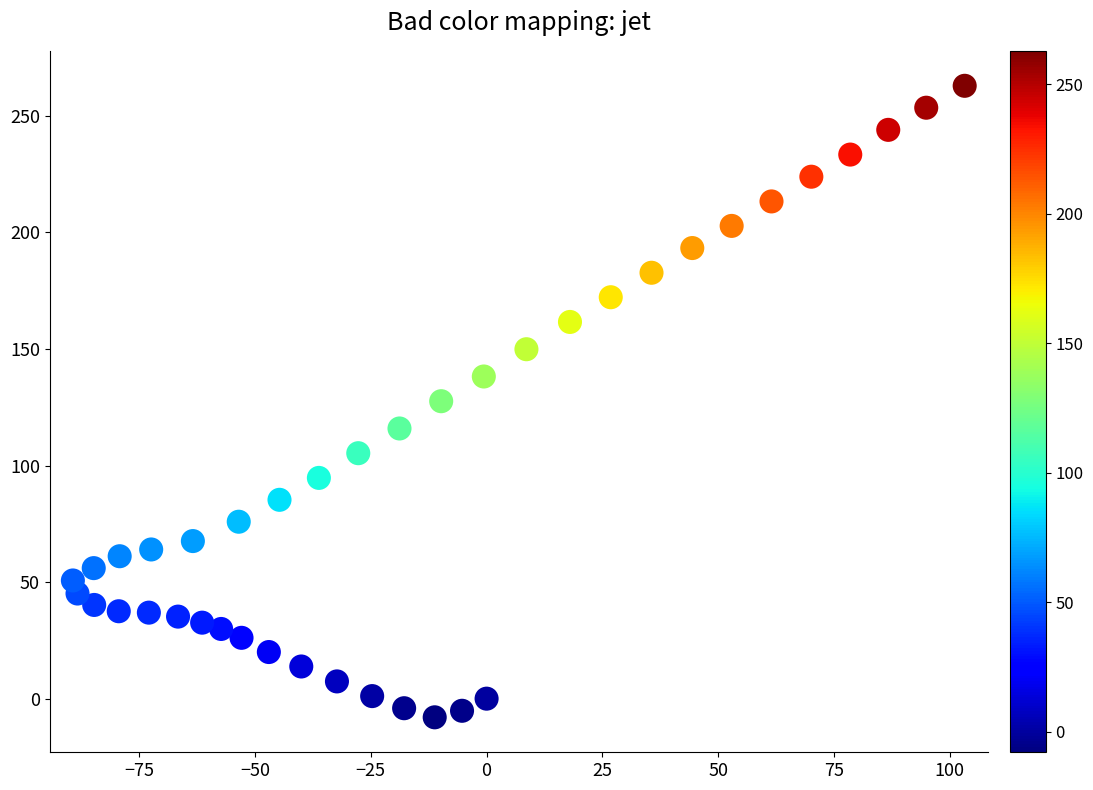

What is the range of X values (max minus min)?

192.5